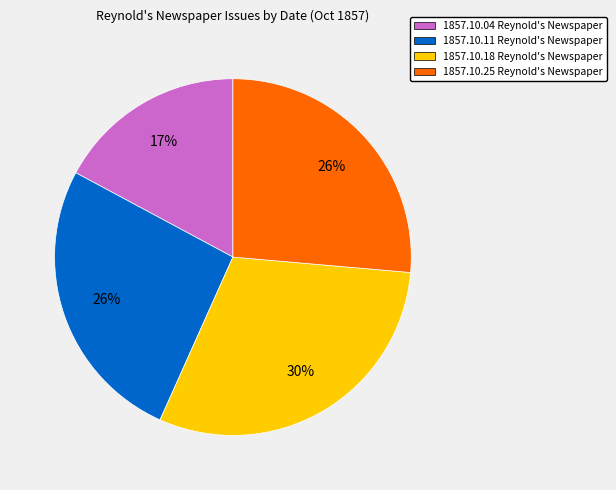

To the nearest percent, what is the combined percentage of 1857.10.25 Reynold's Newspaper and 1857.10.18 Reynold's Newspaper?

57%